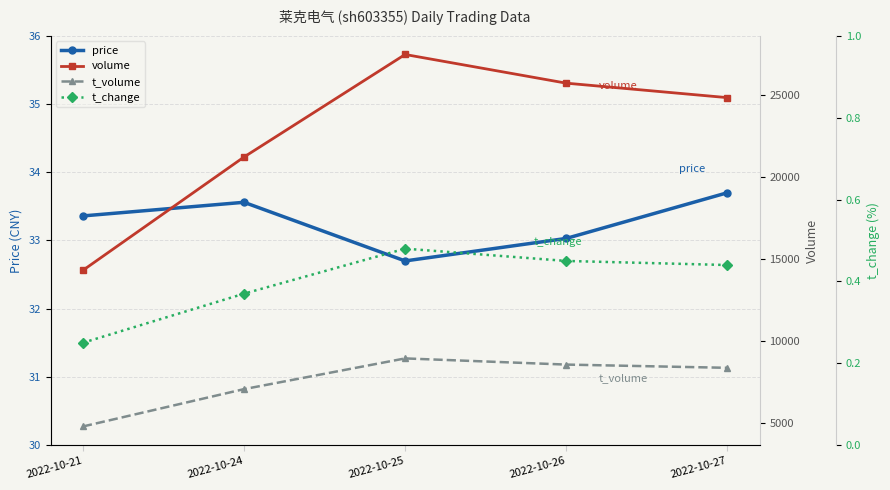

How many lines are shown in the chart?

4